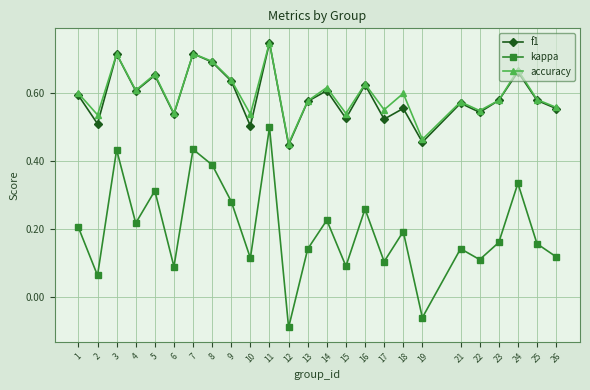

True or false: kappa and f1 intersect in this chart.

False